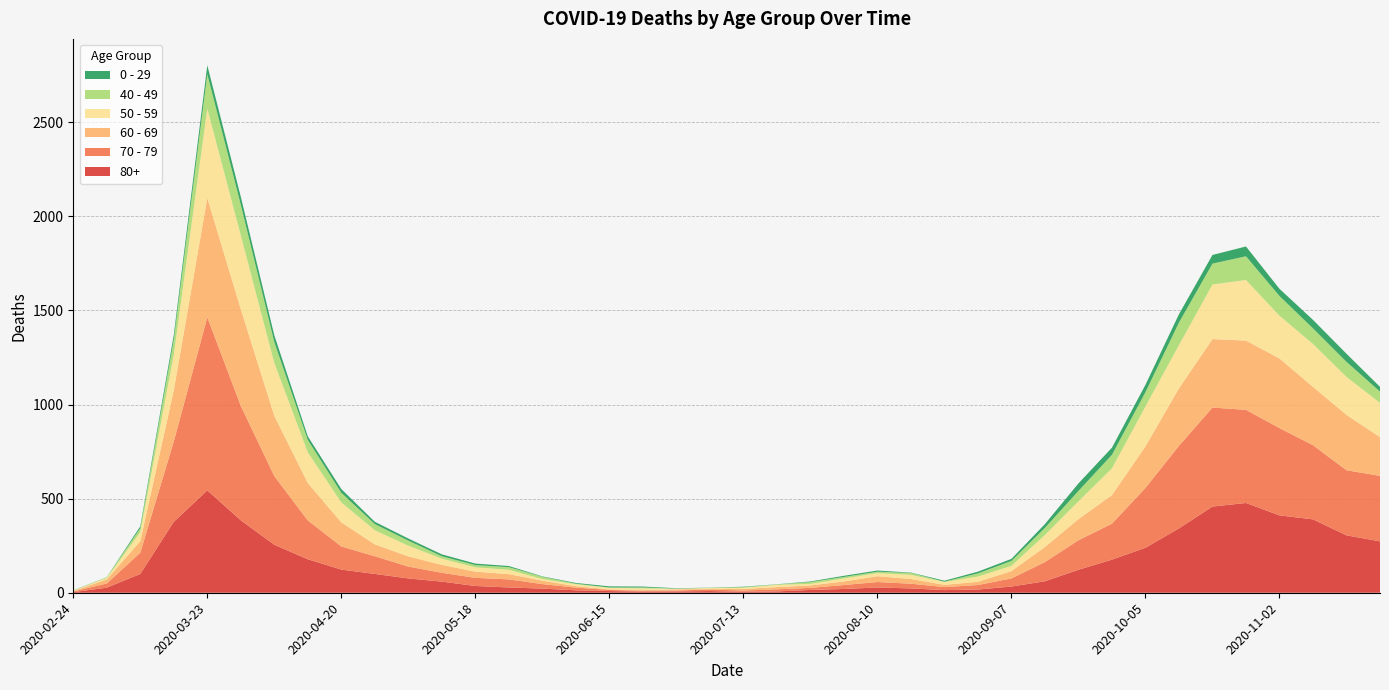

Reading right to left, what are all the values shown in this chart?

80+: 2020-11-23=273	2020-11-16=305	2020-11-09=390	2020-11-02=411	2020-10-26=477	2020-10-19=458	2020-10-12=342	2020-10-05=239	2020-09-28=176	2020-09-21=122	2020-09-14=61	2020-09-07=33	2020-08-31=17	2020-08-24=14	2020-08-17=23	2020-08-10=28	2020-08-03=20	2020-07-27=15	2020-07-20=7	2020-07-13=5	2020-07-06=9	2020-06-29=7	2020-06-22=6	2020-06-15=9	2020-06-08=13	2020-06-01=22	2020-05-25=28	2020-05-18=36	2020-05-11=59	2020-05-04=76	2020-04-27=100	2020-04-20=123	2020-04-13=178	2020-04-06=255	2020-03-30=385	2020-03-23=544	2020-03-16=377	2020-03-09=100	2020-03-02=27	2020-02-24=3
70 - 79: 2020-11-23=348	2020-11-16=346	2020-11-09=394	2020-11-02=464	2020-10-26=495	2020-10-19=526	2020-10-12=439	2020-10-05=318	2020-09-28=191	2020-09-21=157	2020-09-14=102	2020-09-07=43	2020-08-31=24	2020-08-24=16	2020-08-17=25	2020-08-10=29	2020-08-03=21	2020-07-27=11	2020-07-20=11	2020-07-13=7	2020-07-06=8	2020-06-29=5	2020-06-22=5	2020-06-15=6	2020-06-08=14	2020-06-01=24	2020-05-25=43	2020-05-18=43	2020-05-11=47	2020-05-04=63	2020-04-27=94	2020-04-20=123	2020-04-13=206	2020-04-06=365	2020-03-30=608	2020-03-23=920	2020-03-16=427	2020-03-09=113	2020-03-02=22	2020-02-24=4
60 - 69: 2020-11-23=206	2020-11-16=294	2020-11-09=310	2020-11-02=370	2020-10-26=368	2020-10-19=364	2020-10-12=305	2020-10-05=221	2020-09-28=152	2020-09-21=112	2020-09-14=80	2020-09-07=39	2020-08-31=17	2020-08-24=12	2020-08-17=25	2020-08-10=31	2020-08-03=19	2020-07-27=13	2020-07-20=12	2020-07-13=8	2020-07-06=3	2020-06-29=6	2020-06-22=3	2020-06-15=3	2020-06-08=8	2020-06-01=18	2020-05-25=28	2020-05-18=33	2020-05-11=42	2020-05-04=54	2020-04-27=63	2020-04-20=128	2020-04-13=199	2020-04-06=320	2020-03-30=514	2020-03-23=634	2020-03-16=272	2020-03-09=61	2020-03-02=22	2020-02-24=2
50 - 59: 2020-11-23=182	2020-11-16=202	2020-11-09=228	2020-11-02=227	2020-10-26=322	2020-10-19=290	2020-10-12=230	2020-10-05=212	2020-09-28=142	2020-09-21=95	2020-09-14=64	2020-09-07=28	2020-08-31=28	2020-08-24=15	2020-08-17=22	2020-08-10=16	2020-08-03=16	2020-07-27=8	2020-07-20=12	2020-07-13=6	2020-07-06=5	2020-06-29=3	2020-06-22=9	2020-06-15=8	2020-06-08=10	2020-06-01=9	2020-05-25=23	2020-05-18=23	2020-05-11=33	2020-05-04=57	2020-04-27=75	2020-04-20=106	2020-04-13=163	2020-04-06=281	2020-03-30=392	2020-03-23=475	2020-03-16=190	2020-03-09=48	2020-03-02=7	2020-02-24=3
40 - 49: 2020-11-23=60	2020-11-16=80	2020-11-09=83	2020-11-02=105	2020-10-26=126	2020-10-19=111	2020-10-12=120	2020-10-05=76	2020-09-28=72	2020-09-21=55	2020-09-14=38	2020-09-07=26	2020-08-31=17	2020-08-24=2	2020-08-17=10	2020-08-10=8	2020-08-03=8	2020-07-27=10	2020-07-20=2	2020-07-13=4	2020-07-06=1	2020-06-29=1	2020-06-22=5	2020-06-15=2	2020-06-08=3	2020-06-01=12	2020-05-25=14	2020-05-18=12	2020-05-11=13	2020-05-04=27	2020-04-27=33	2020-04-20=51	2020-04-13=66	2020-04-06=111	2020-03-30=163	2020-03-23=183	2020-03-16=79	2020-03-09=21	2020-03-02=5	2020-02-24=0
0 - 29: 2020-11-23=25	2020-11-16=43	2020-11-09=45	2020-11-02=38	2020-10-26=52	2020-10-19=46	2020-10-12=44	2020-10-05=39	2020-09-28=38	2020-09-21=40	2020-09-14=20	2020-09-07=11	2020-08-31=9	2020-08-24=5	2020-08-17=2	2020-08-10=6	2020-08-03=6	2020-07-27=3	2020-07-20=1	2020-07-13=2	2020-07-06=1	2020-06-29=2	2020-06-22=5	2020-06-15=6	2020-06-08=4	2020-06-01=2	2020-05-25=6	2020-05-18=8	2020-05-11=10	2020-05-04=11	2020-04-27=12	2020-04-20=20	2020-04-13=19	2020-04-06=36	2020-03-30=42	2020-03-23=47	2020-03-16=25	2020-03-09=10	2020-03-02=0	2020-02-24=1